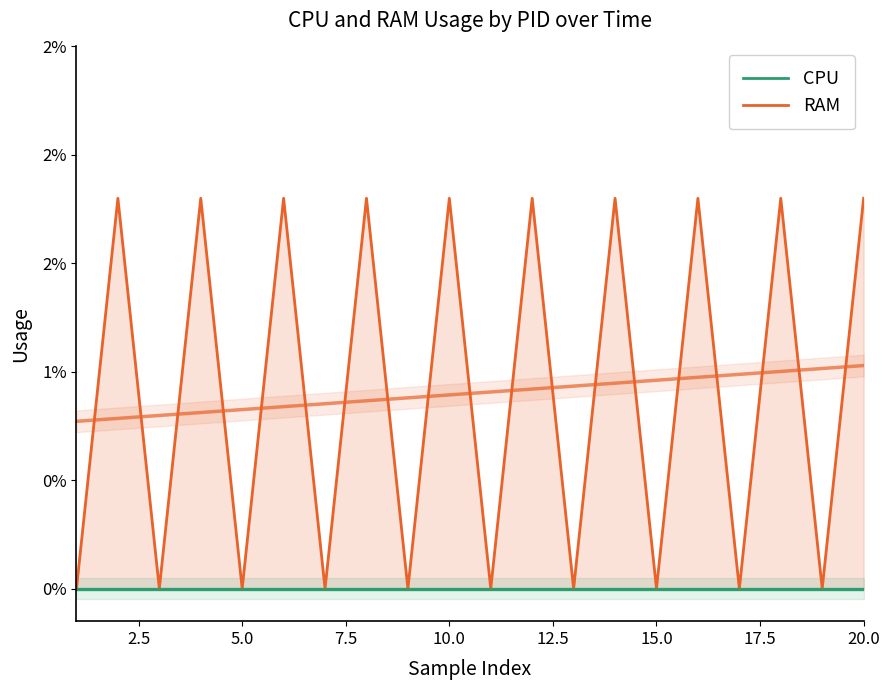

True or false: CPU and RAM cross at least once.

False